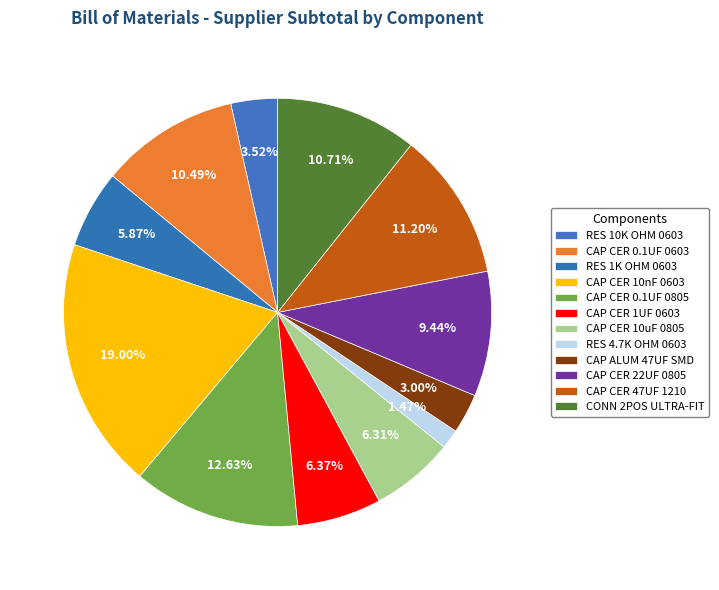

True or false: CAP CER 0.1UF 0805 accounts for 21% of the total.

False